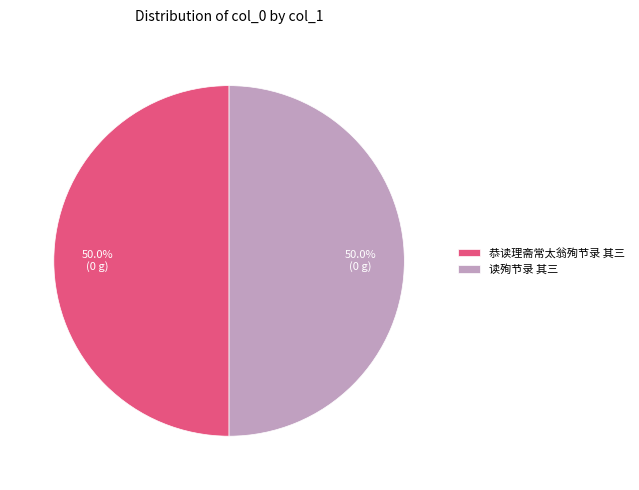

What is the ratio of the value at 读殉节录 其三 to the value at 恭读理斋常太翁殉节录 其三?

1.0